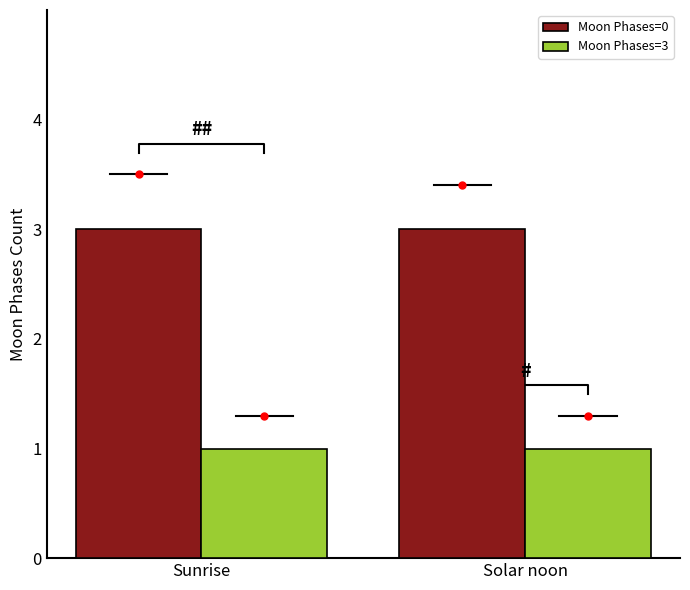

Where is Moon Phases=3 nearest to the value 1?

Sunrise